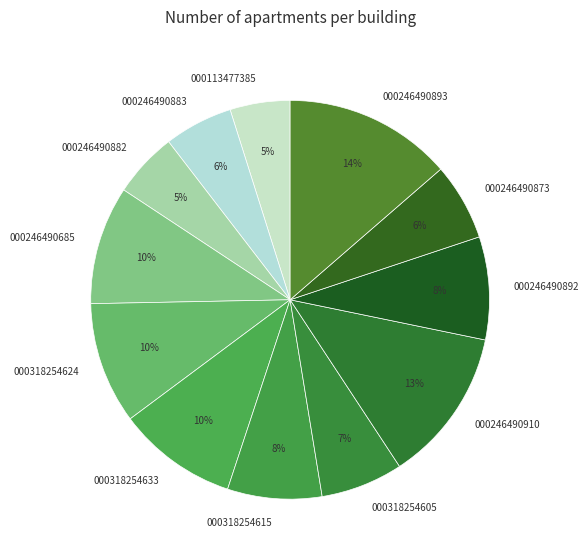

Approximately how many times larger is the value at 000246490893 compared to 000318254605?

2.0